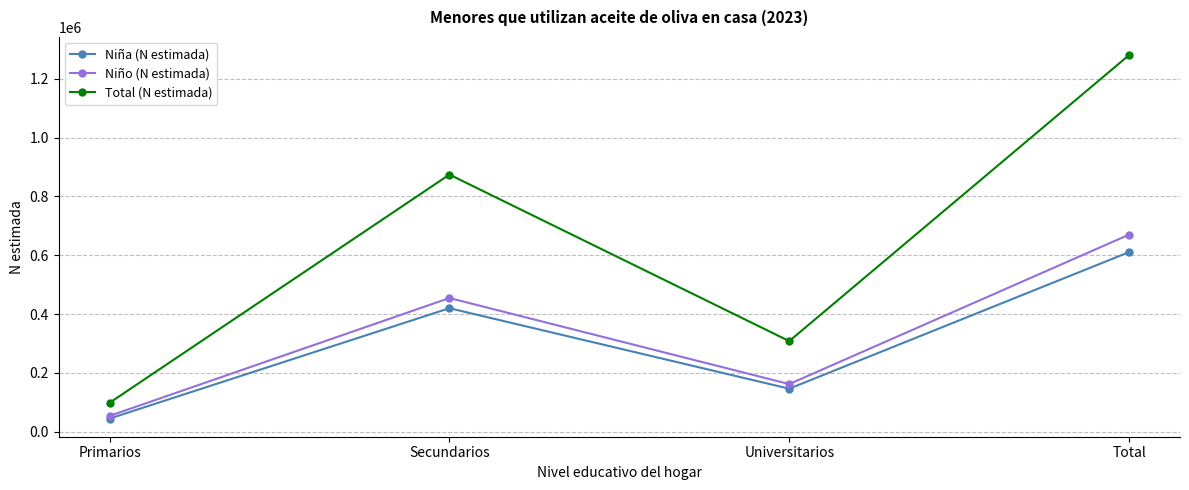

What is the value of the Niña (N estimada) point at the 3rd from the left?

146124